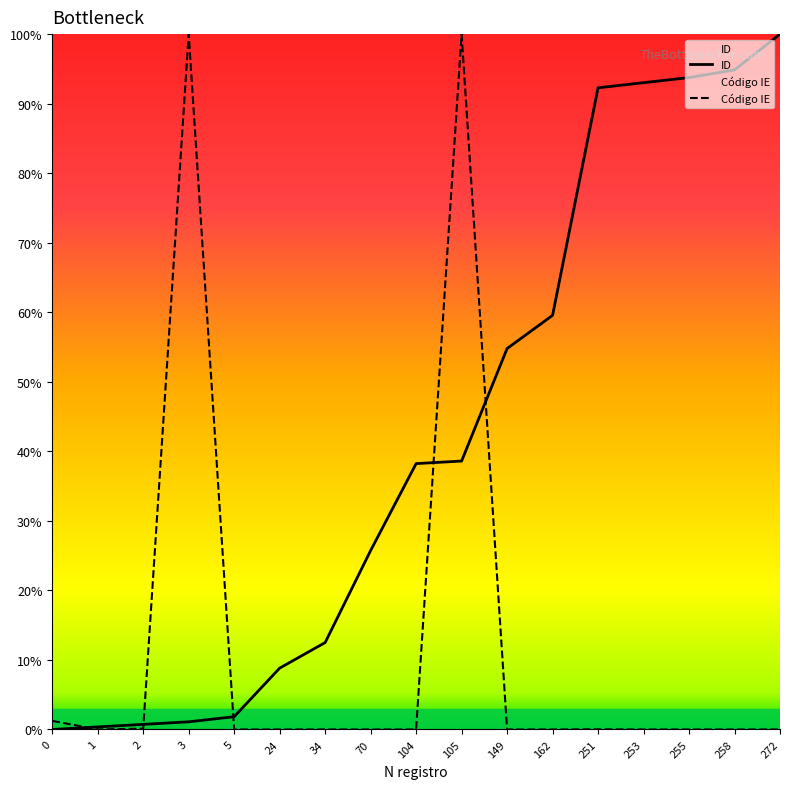

True or false: the data has more than 1 interior local peaks.

False